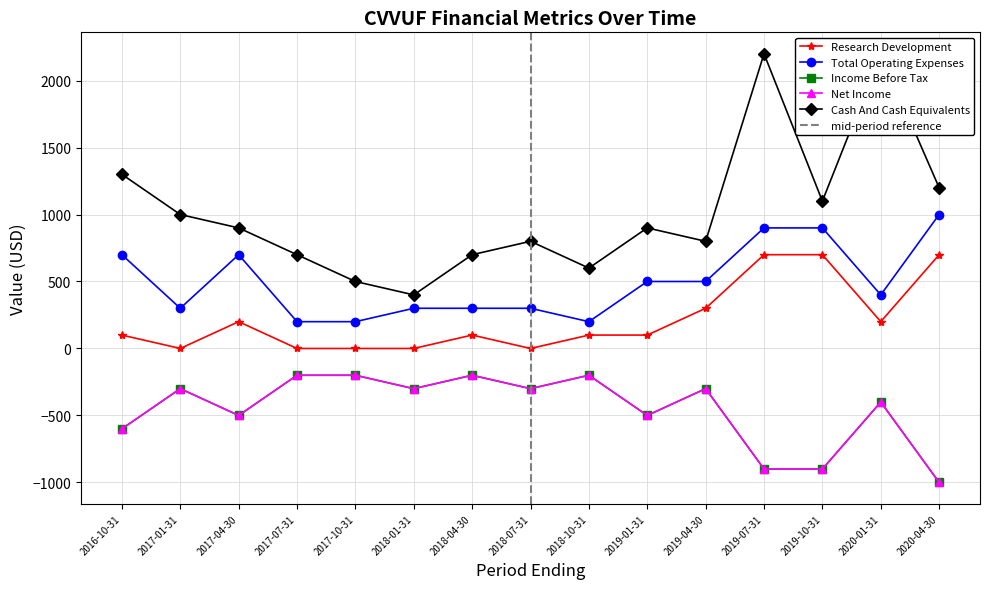

How many data points does each series have?

15